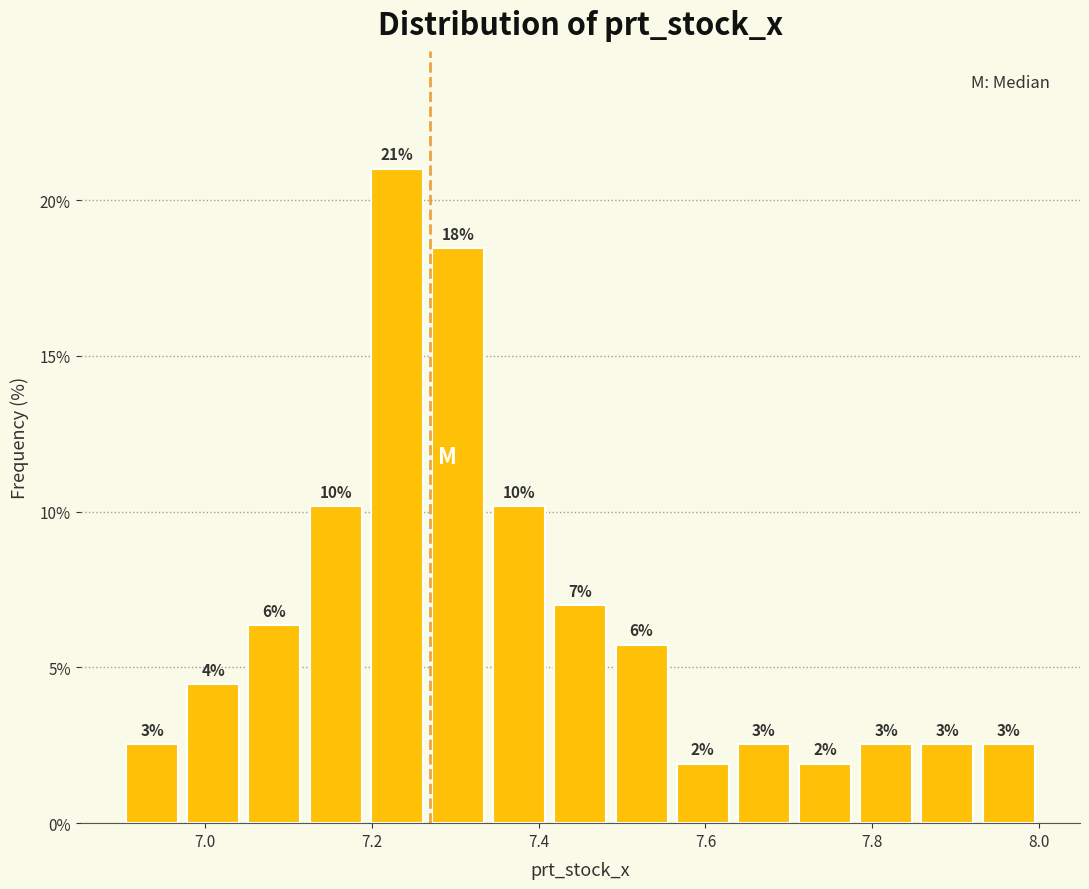

Read against the x-axis, roughly where is the centre of the tallest bar?

7.24